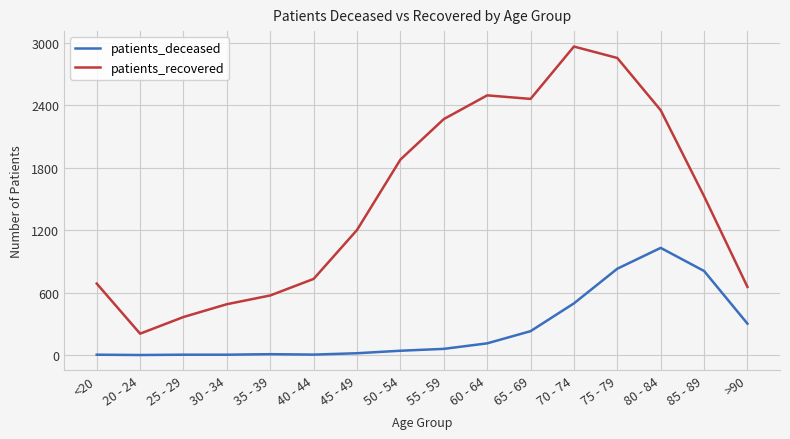

True or false: patients_deceased has a value of 1029 at 80 - 84.

True